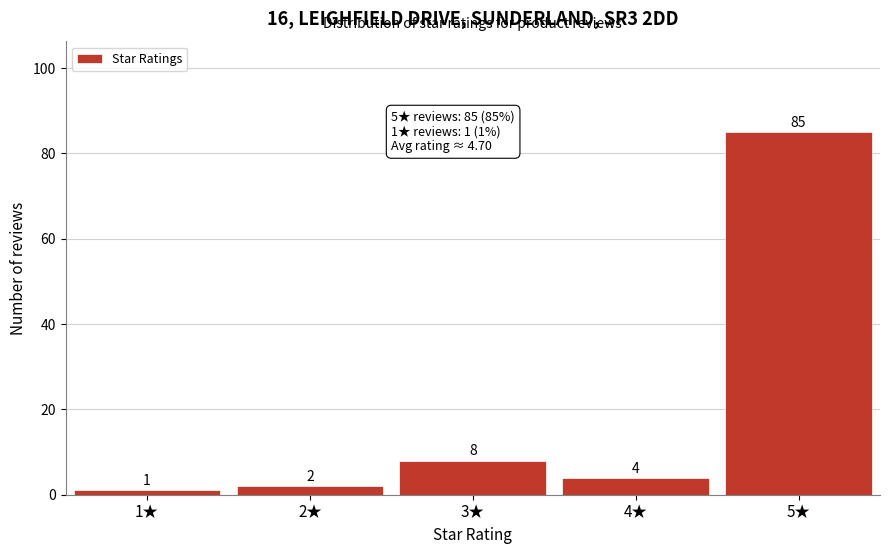

Reading right to left, transcribe all the data shown in this chart.

85	4	8	2	1